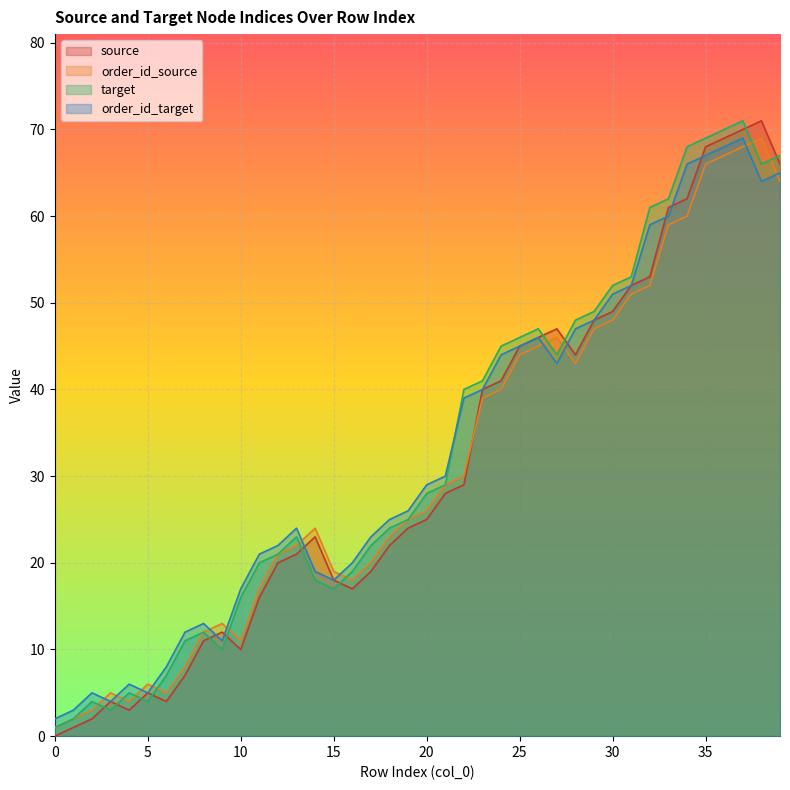

At which label does order_id_source first exceed 26?

21